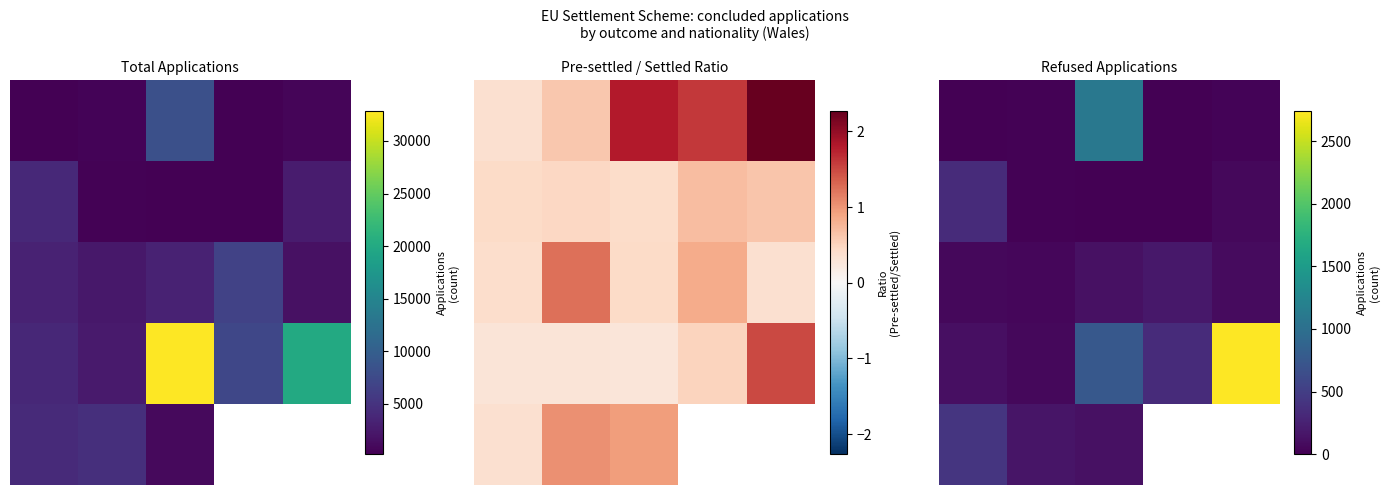

What is the sum of all 0 values?

1150.0